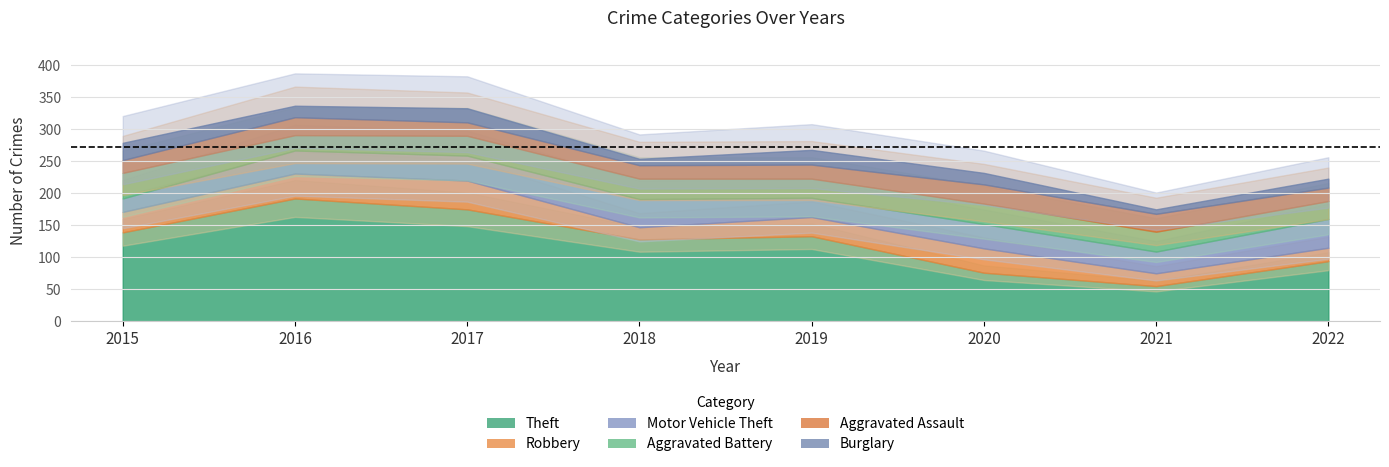

True or false: Burglary and Aggravated Battery intersect in this chart.

False